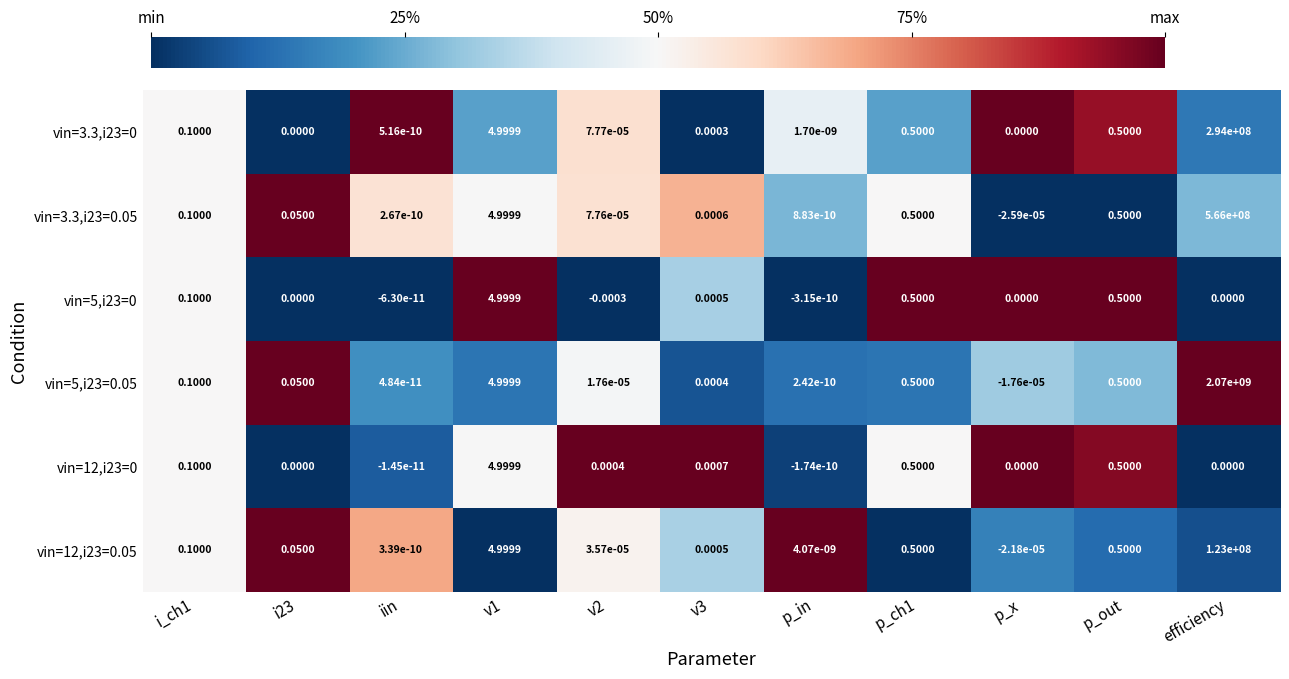

Is the value of vin=12,i23=0 at v3 greater than the value of vin=5,i23=0 at p_out?

No